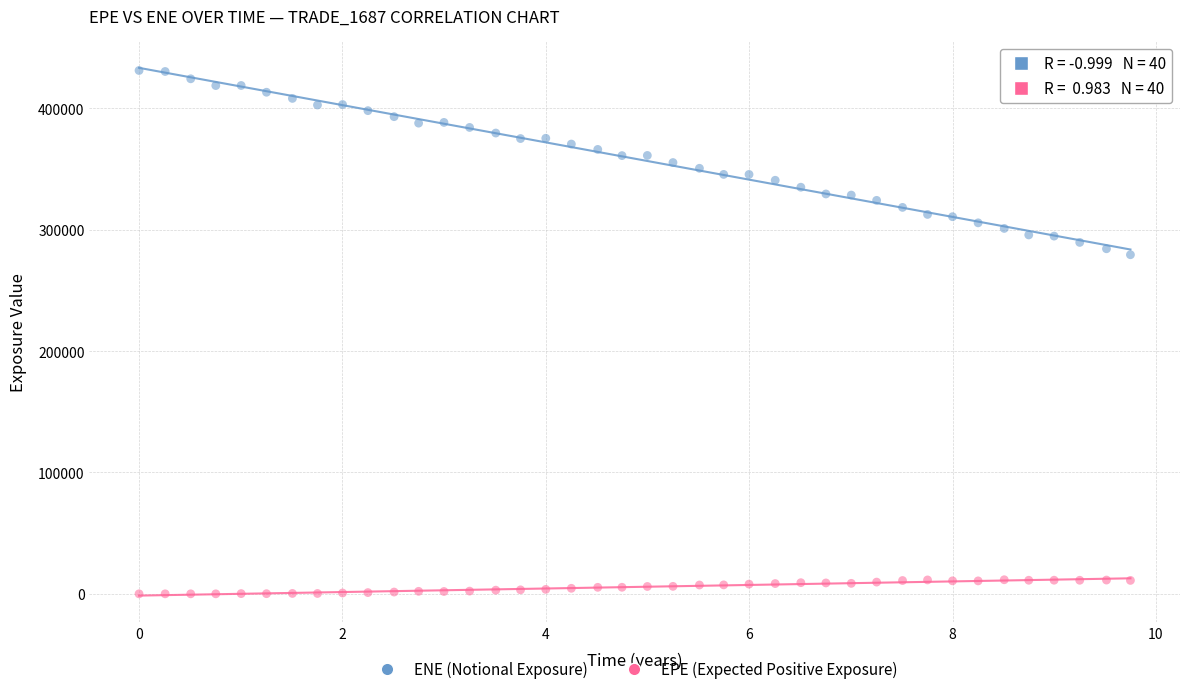

Across all series, what Y value is closest to 215625?

279434.0